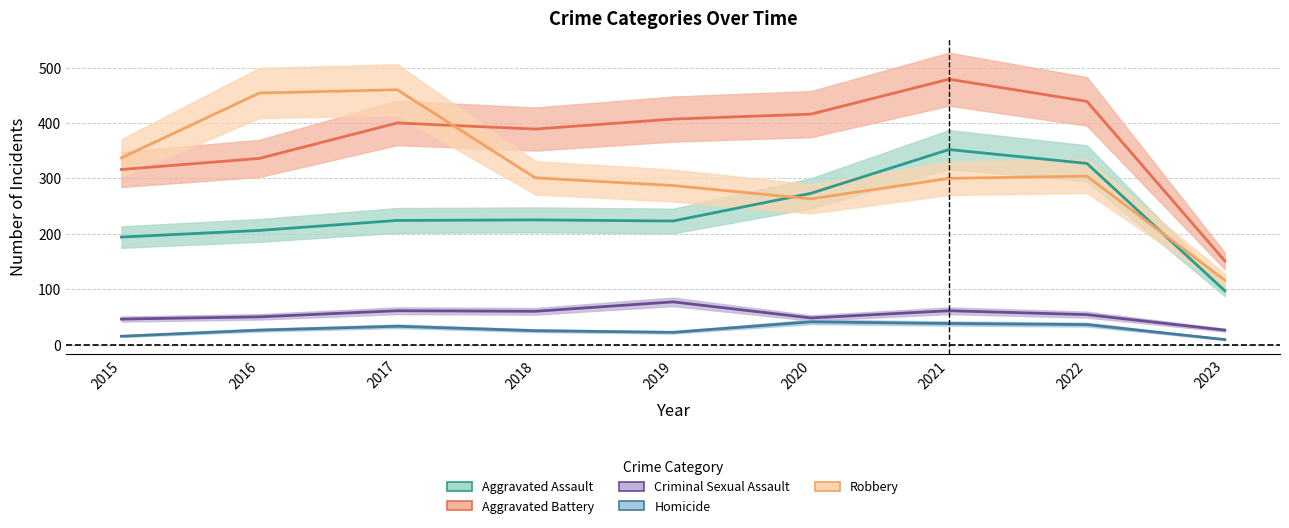

What is the value of the Robbery point at the 3rd from the left?

460